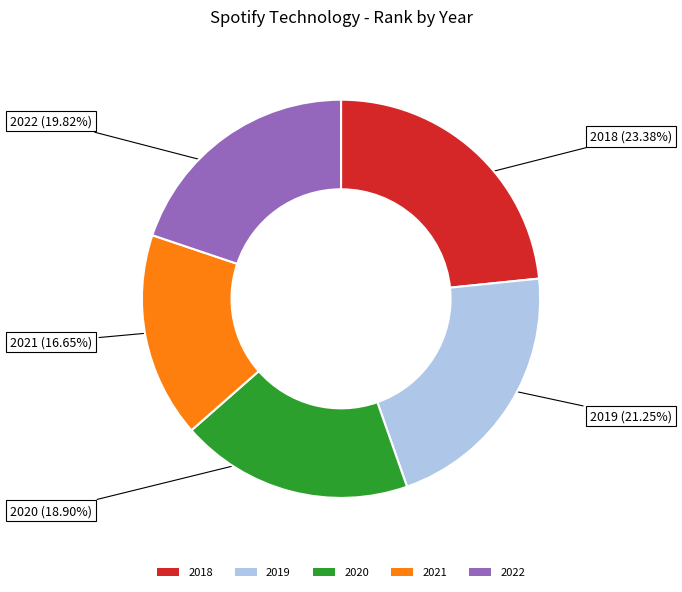

What portion of the pie excludes 2020?

81.1%